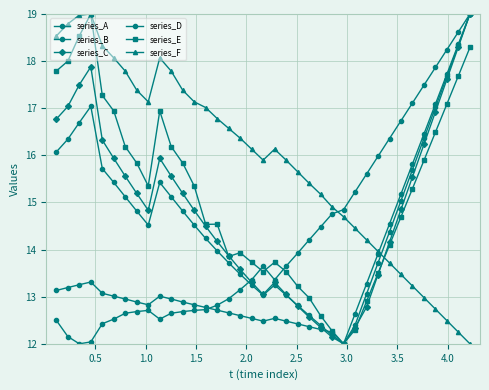

True or false: series_A and series_E cross at least once.

False